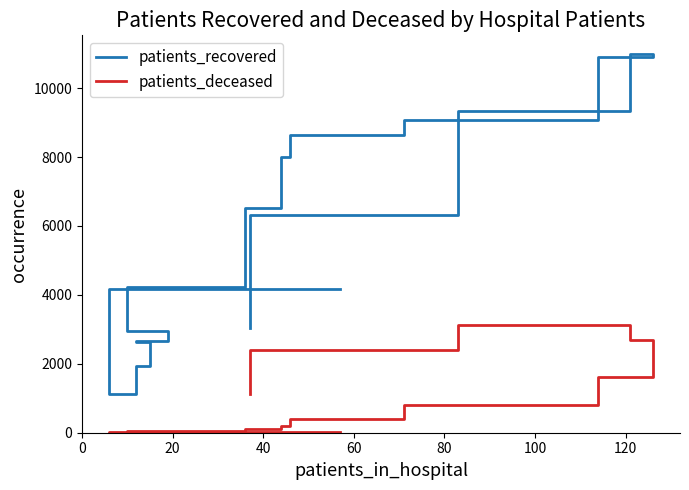

What is the value of the patients_recovered point at the 11th from the left?

9063